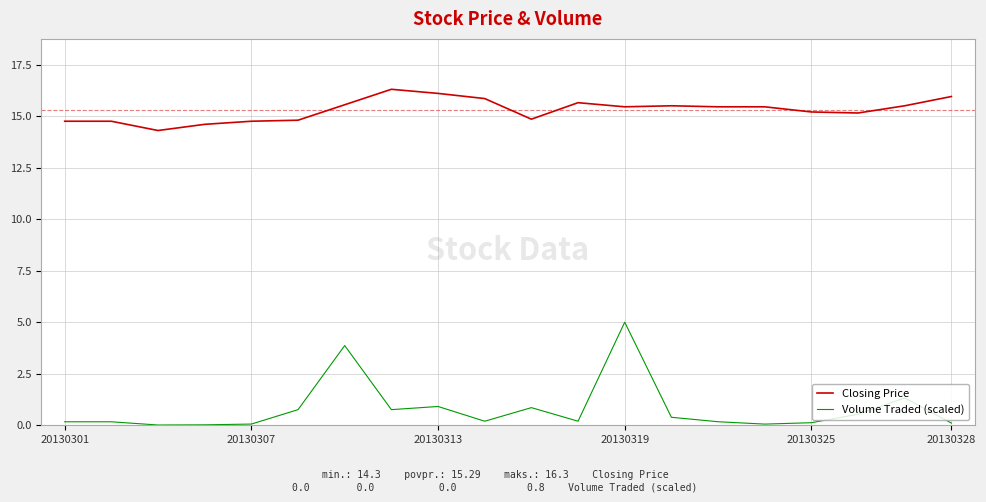

List the series in order of their overall mean, highest first.

Closing Price, Volume Traded (scaled)